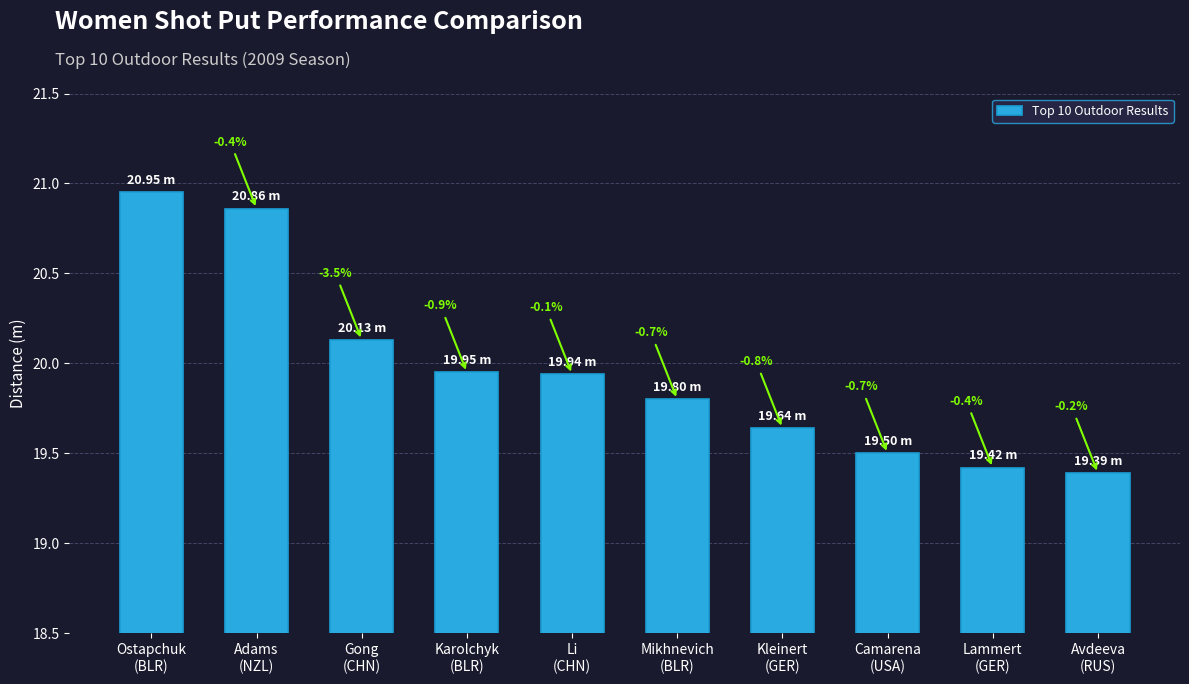

Which has a higher value, Lammert
(GER) or Mikhnevich
(BLR)?

Mikhnevich
(BLR)